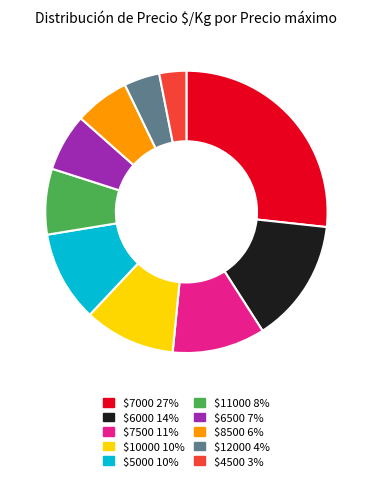

Is there any slice that represents more than half of the pie?

No